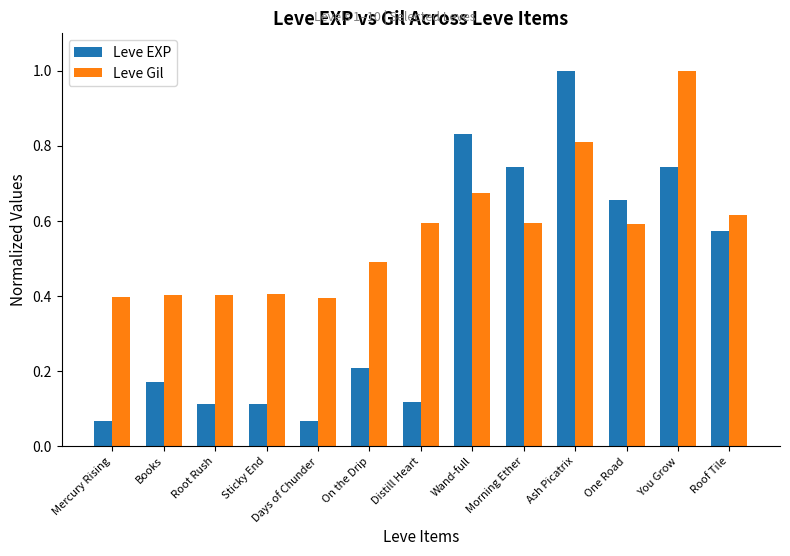

Which series changed the most between On the Drip and You Grow?

Leve EXP